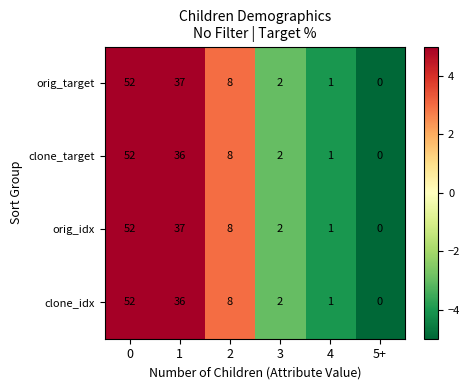

Rank the categories by orig_target value from highest to lowest.

0, 1, 2, 3, 4, 5+